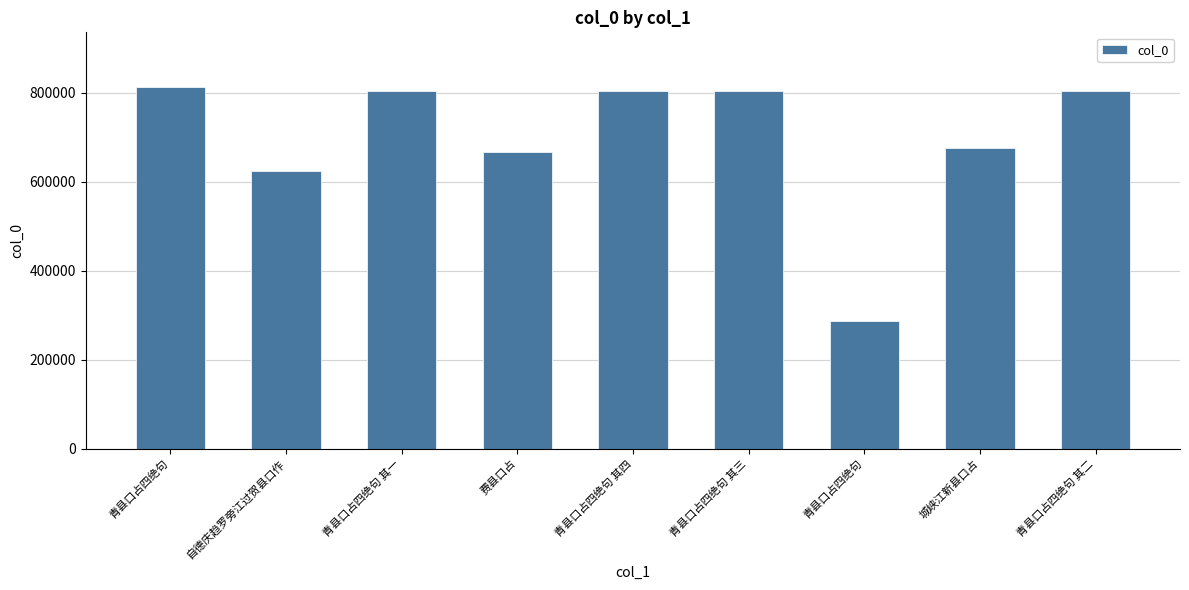

Which label corresponds to the largest value in the chart?

青县口占四绝句